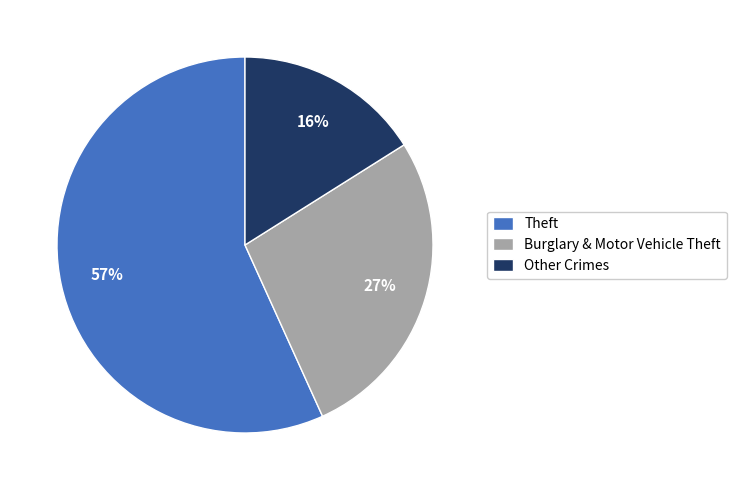

How many slices are in this pie chart?

3